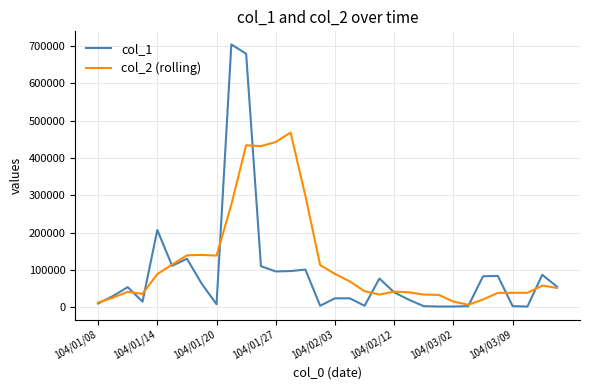

List the series in order of their peak value, lowest first.

col_2 (rolling), col_1